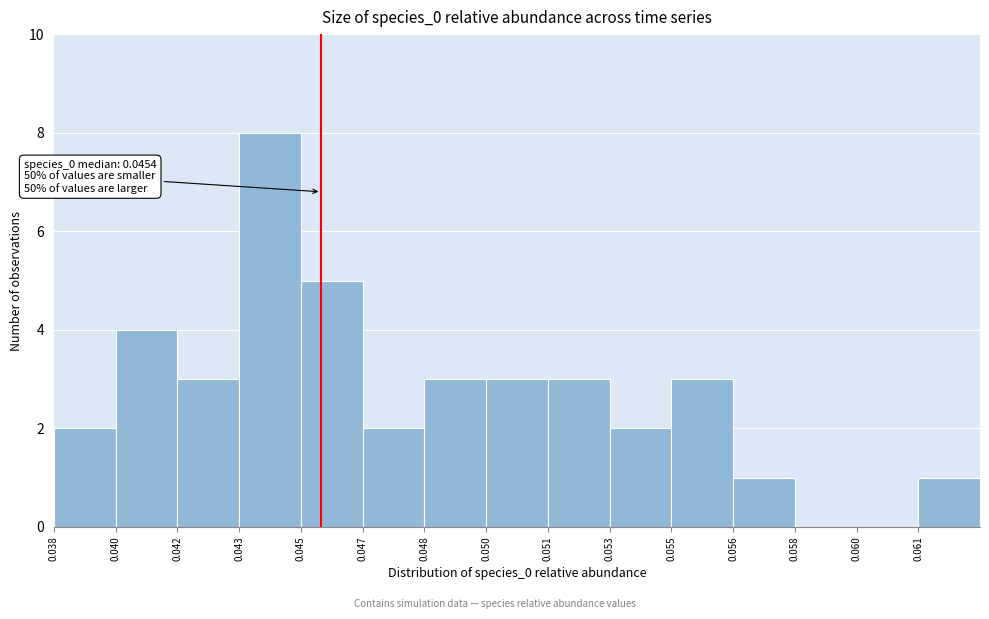

Reading right to left, list all the values displayed in this chart.

0.061=1	0.060=0	0.058=0	0.056=1	0.055=3	0.053=2	0.051=3	0.050=3	0.048=3	0.047=2	0.045=5	0.043=8	0.042=3	0.040=4	0.038=2